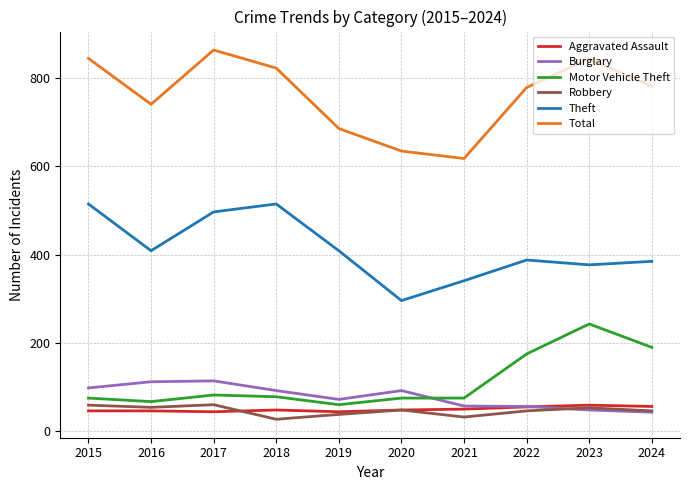

The Robbery series shows 48 at 2020. True or false?

True